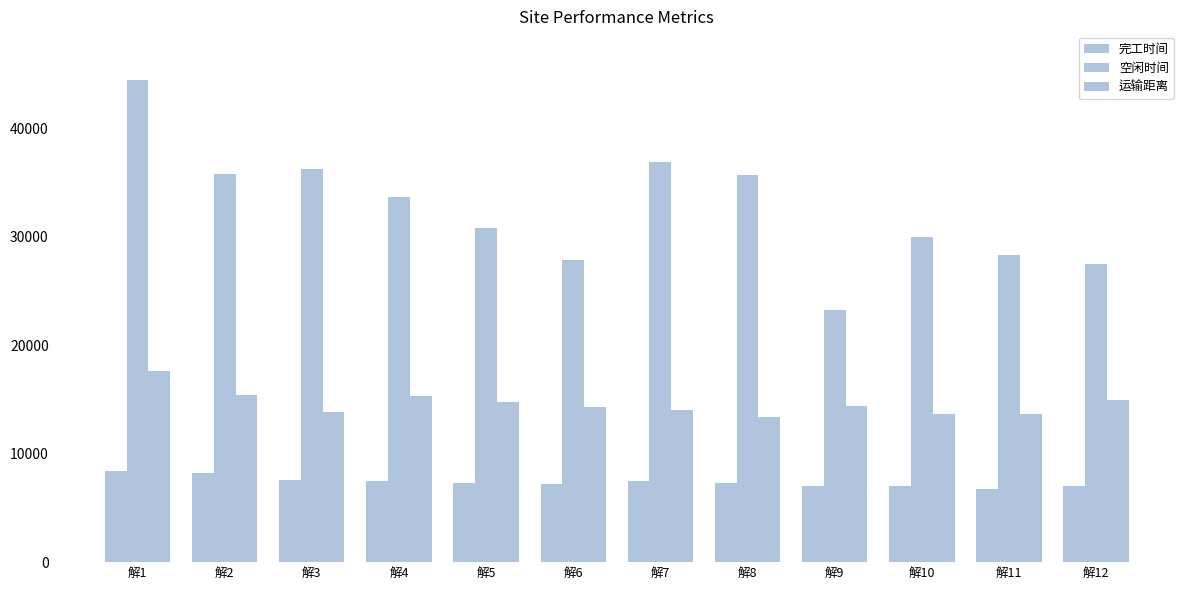

What is the value of the 完工时间 bar at the 3rd from the left?

7598.5